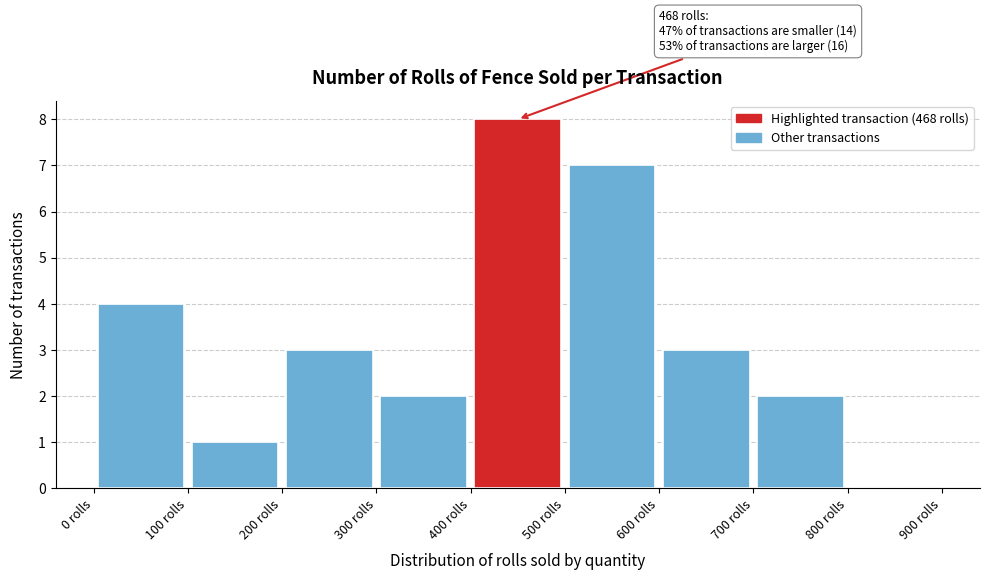

Over which range of the x-axis is the bar tallest?

400 to 500